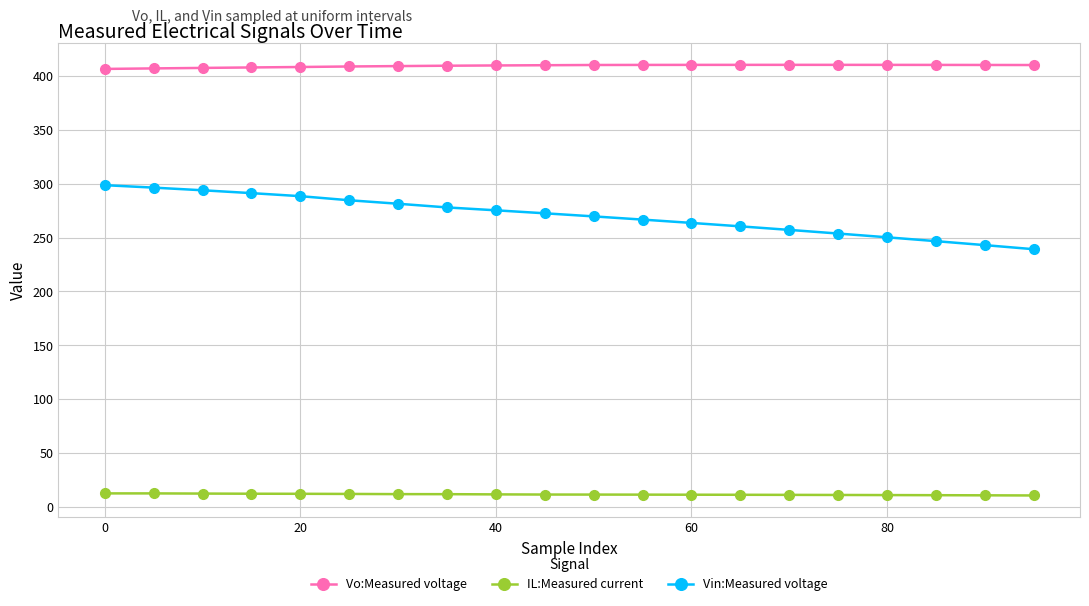

What is the difference between the second highest and second lowest values in the Vin:Measured voltage series?

53.4